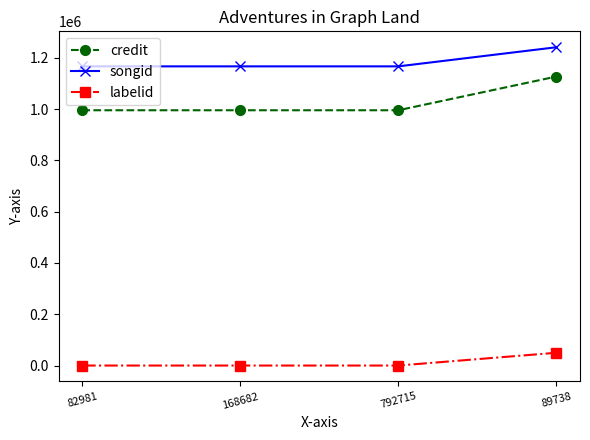

Which series changed the most between 792715 and 89738?

credit